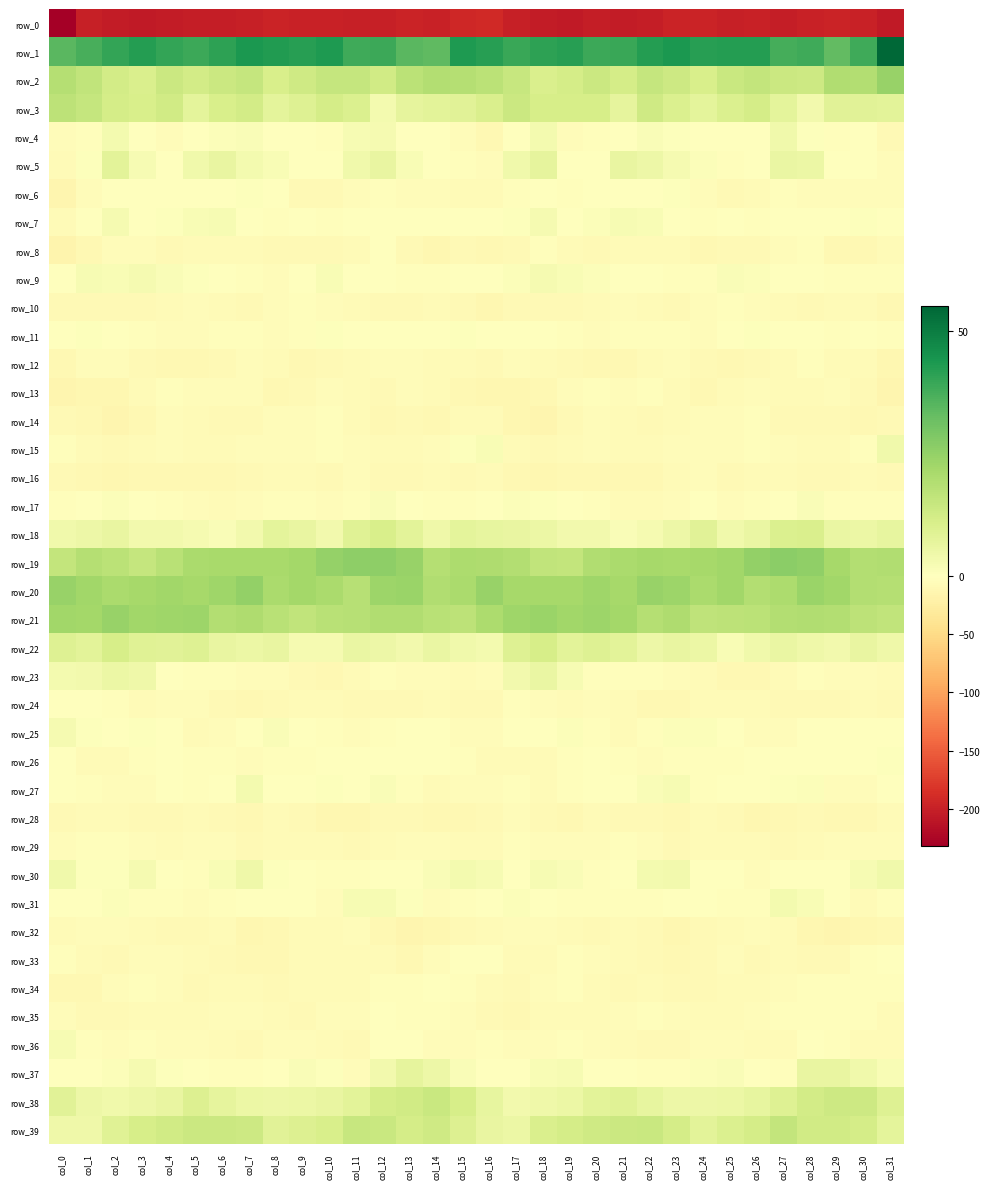

Count the number of categories in the chart.

32